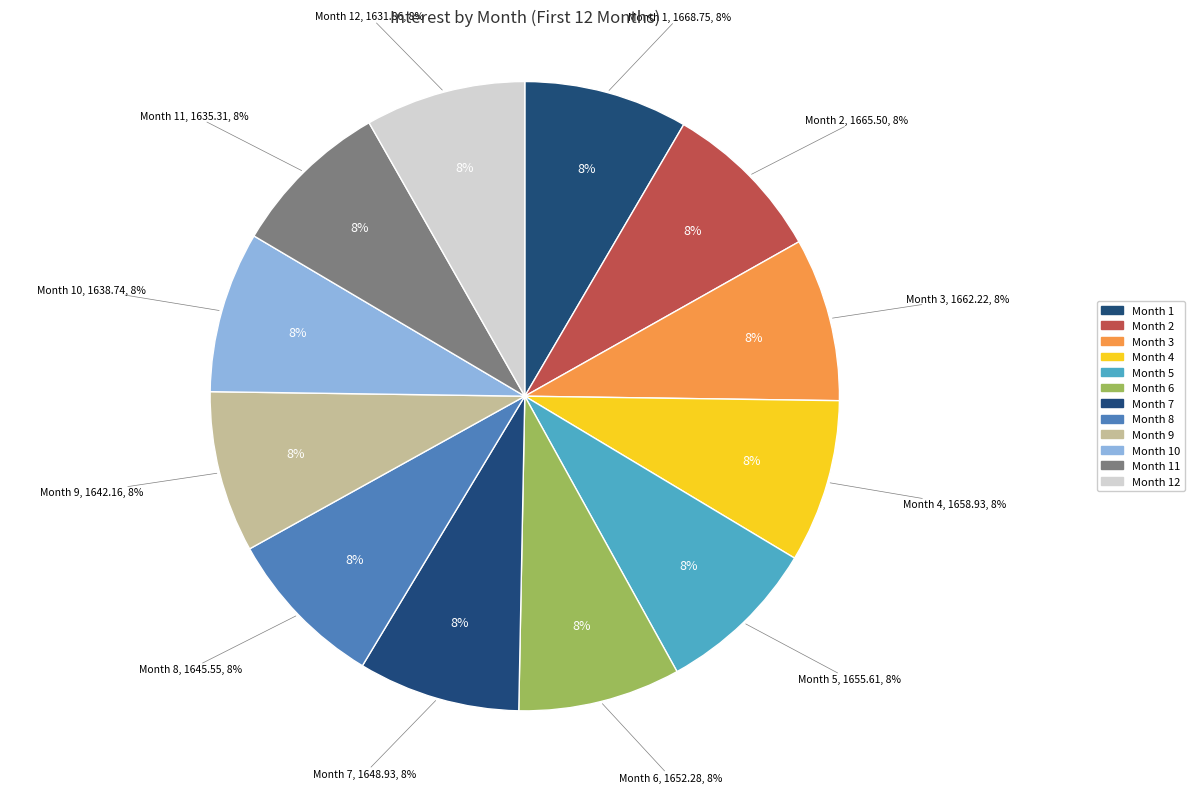

How many slices are in this pie chart?

12